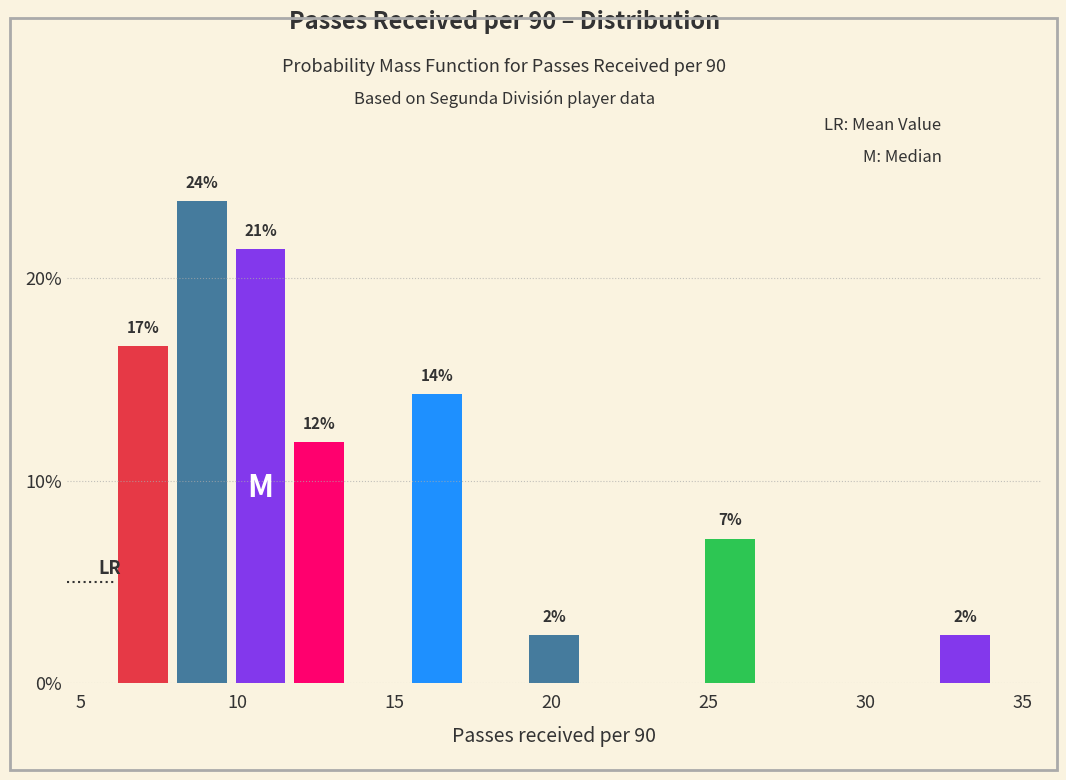

Read against the x-axis, roughly where is the centre of the tallest bar?

9.0